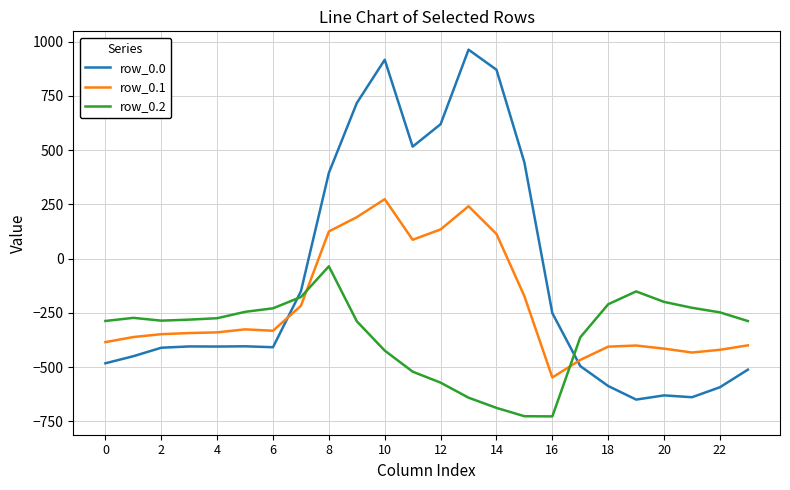

Which series has the widest spread of values?

row_0.0